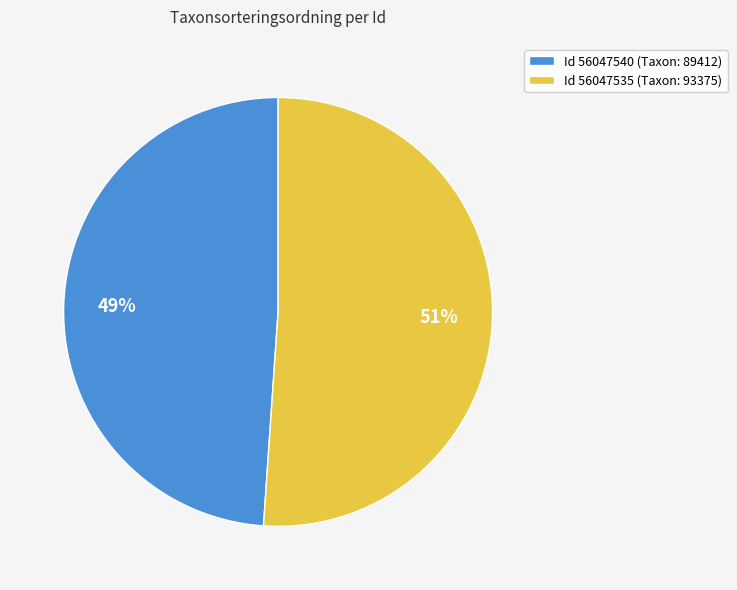

To the nearest percent, what is the average slice percentage?

50%